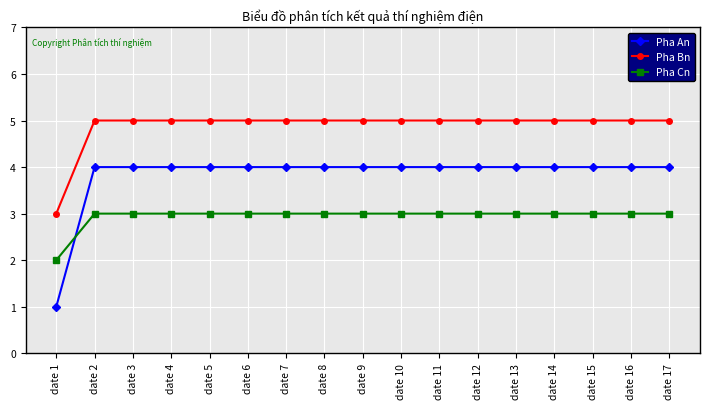

How many categories are shown in the chart?

17